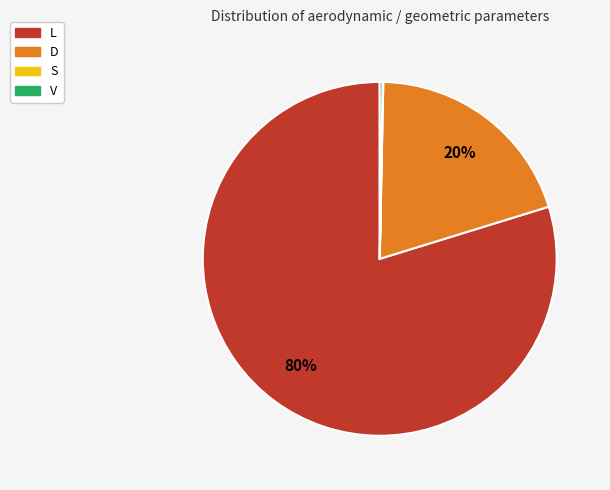

To the nearest percent, what is the difference between the largest and smallest slice percentages?

80%